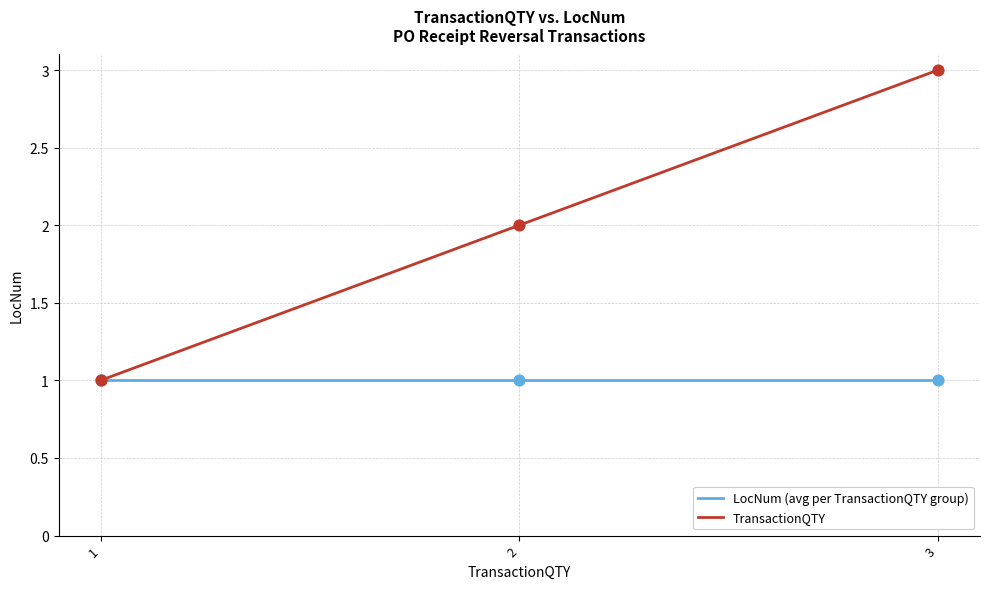

Which series has the largest range (max minus min)?

TransactionQTY